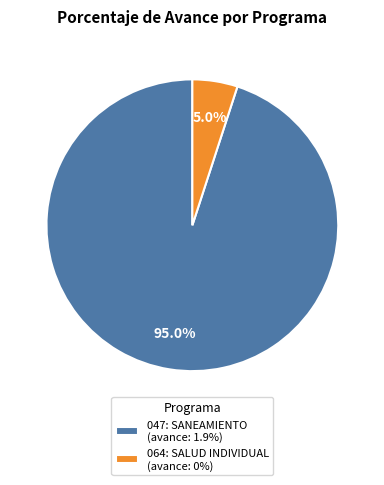

Approximately how many times larger is the value at 047: SANEAMIENTO (avance: 1.9%) compared to 064: SALUD INDIVIDUAL (avance: 0%)?

19.0